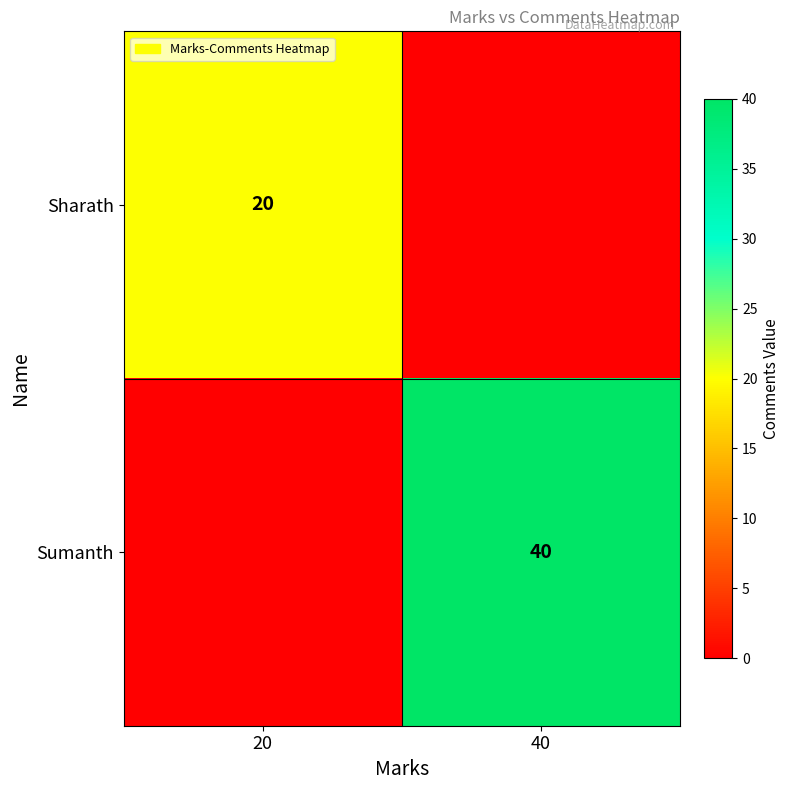

Is it true that Sumanth equals 40 at 40?

True